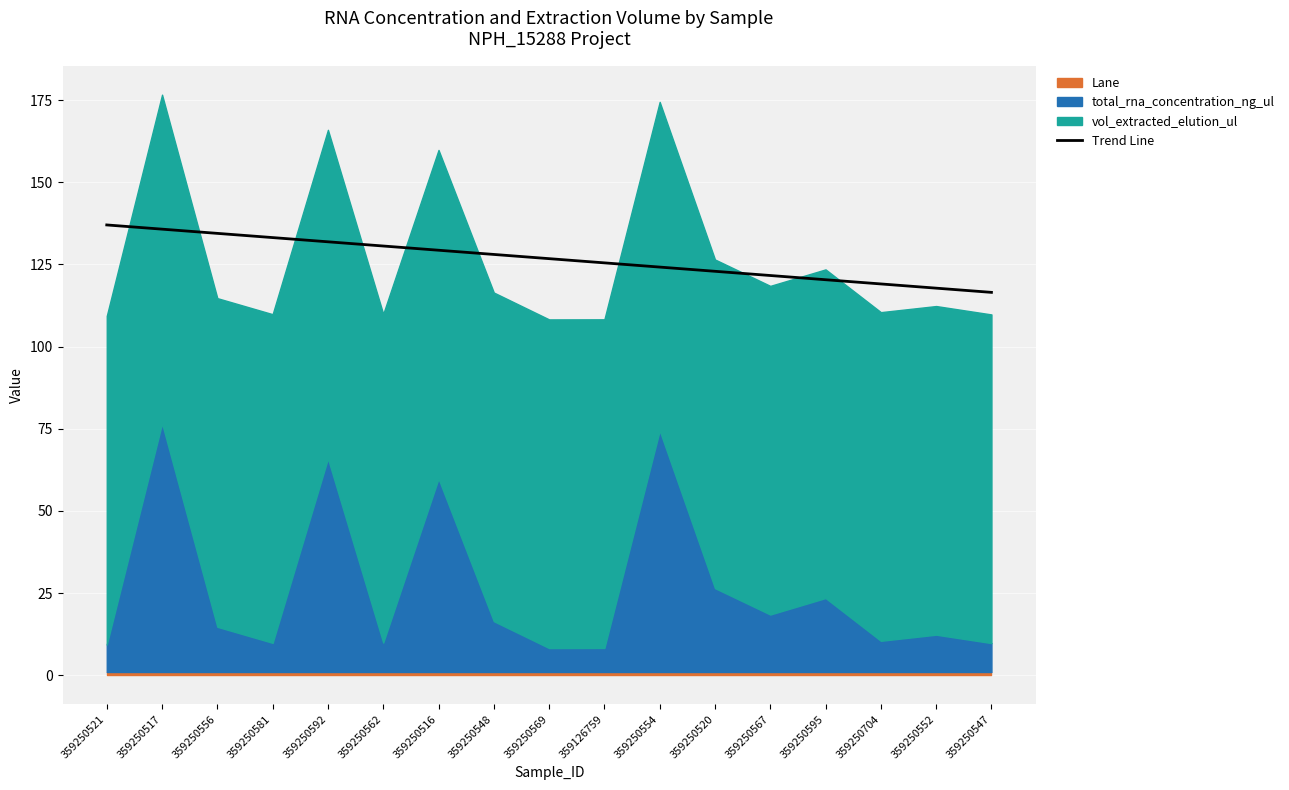

Is it true that Trend Line equals 130.6 at 359250562?

True